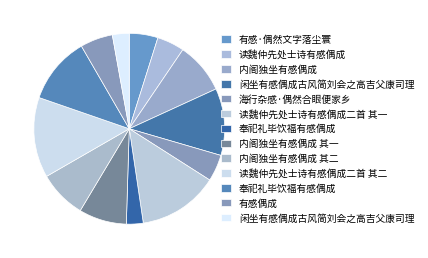

How many slices are in this pie chart?

13